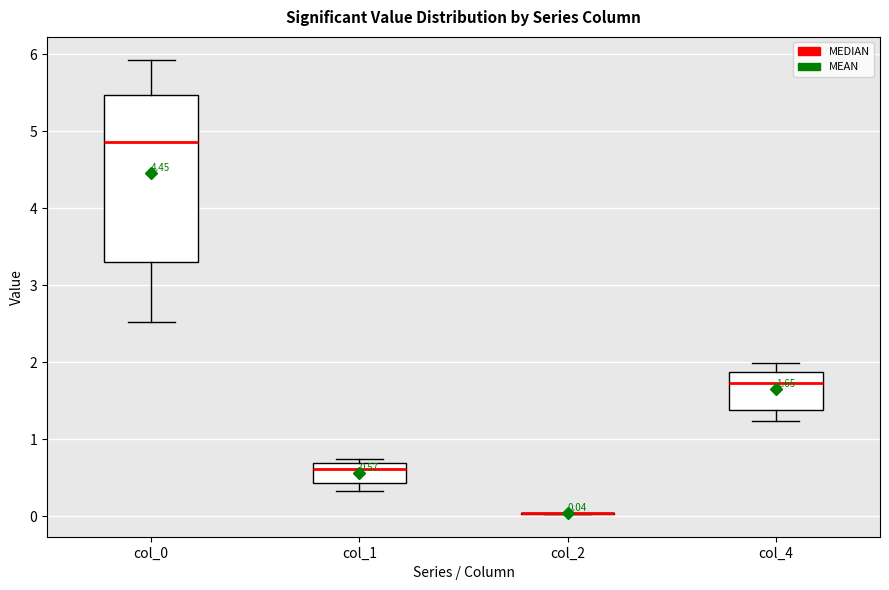

Comparing the boxes themselves (not the whiskers), which one is the tallest?

col_0